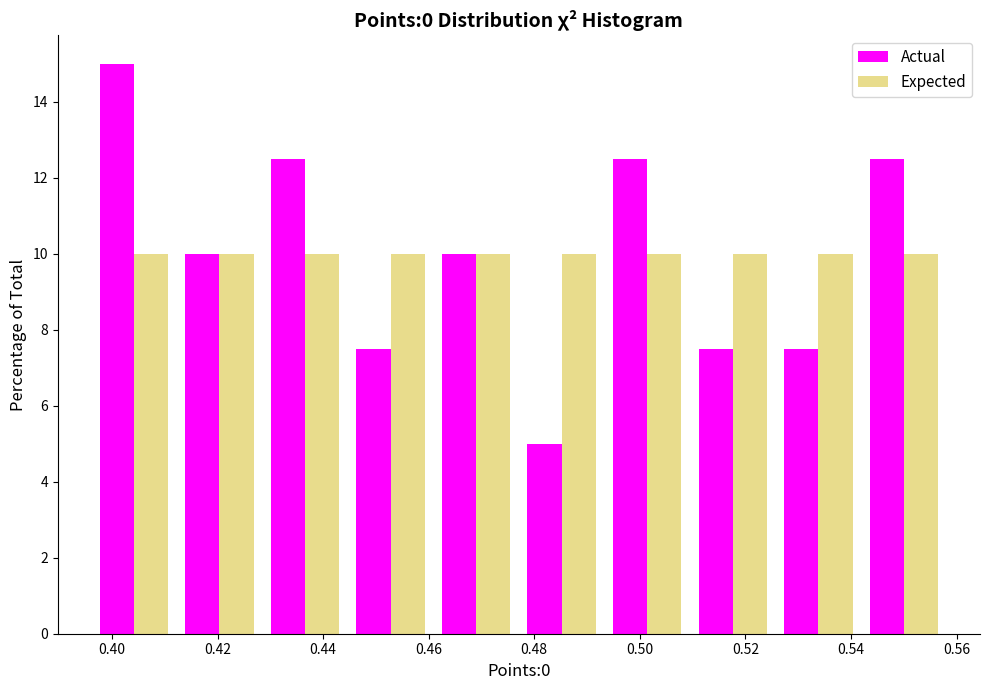

What is the height of the Expected bar covering 0.444 to 0.460 on the x-axis? Neither the bar edges nor the heights are printed on the chart, so give them approximately, as read against the axes.

10.0